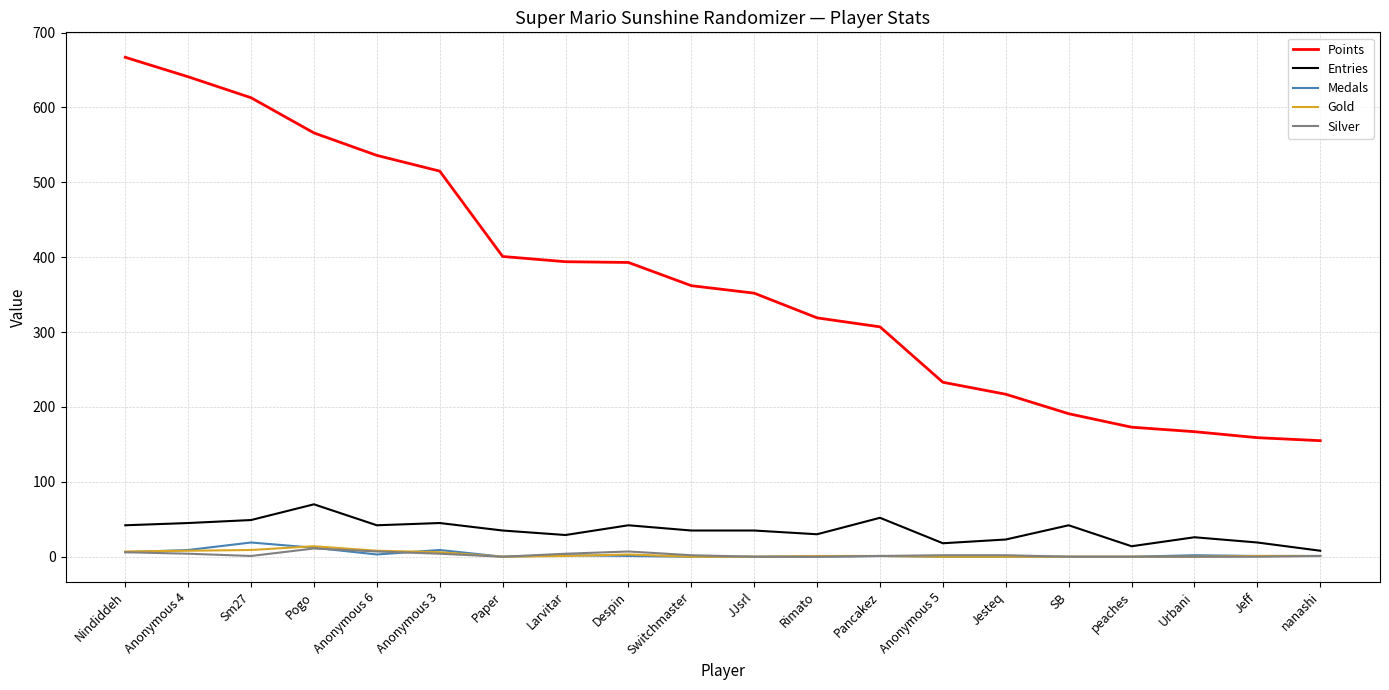

What is the highest value of the Medals series?

19